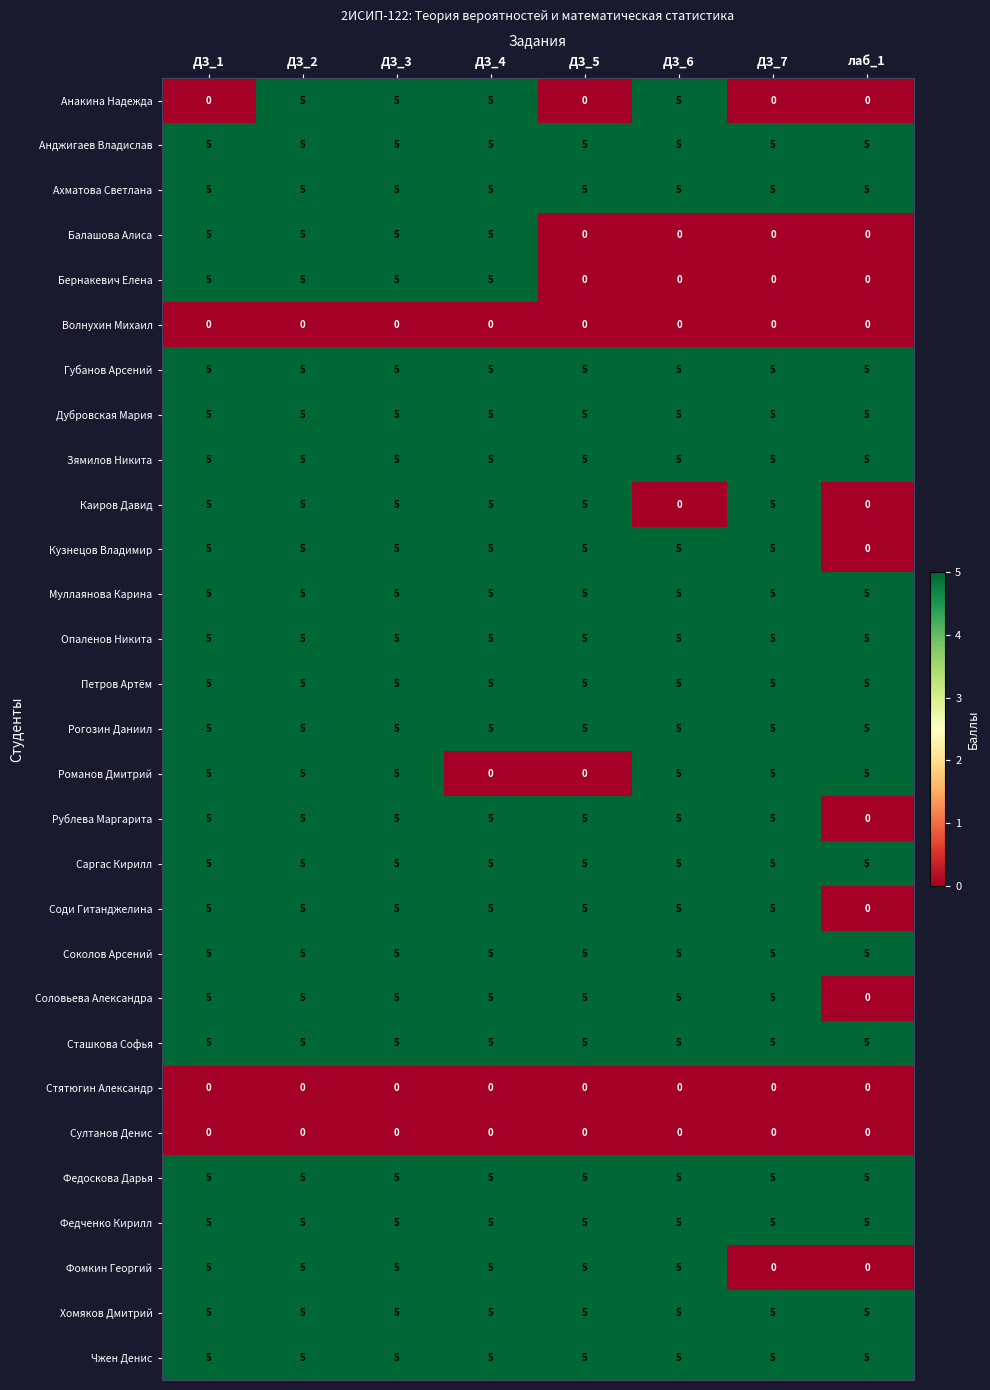

What is the spread (max minus min) of values at лаб_1?

5